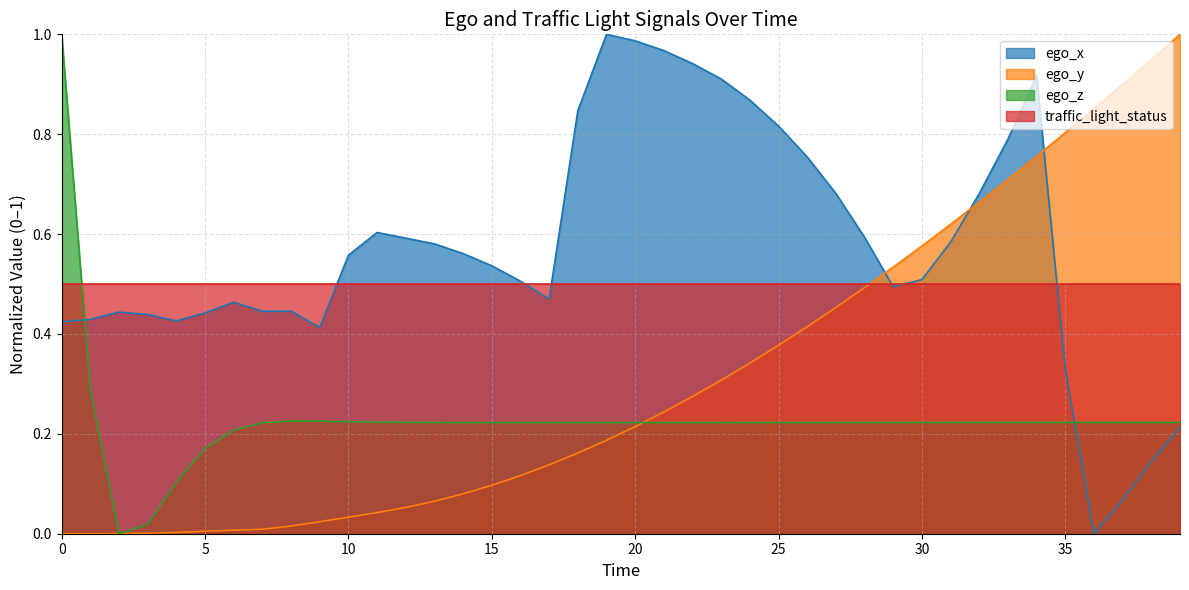

At which category is the sum across all series the highest?

34